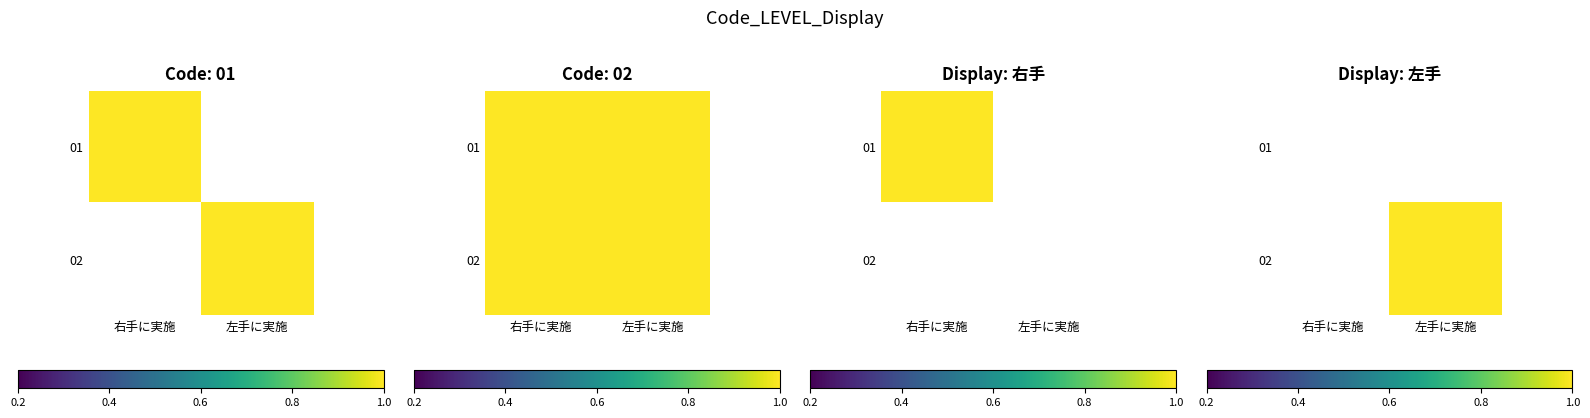

How many values in the 02 series are below 1?

1